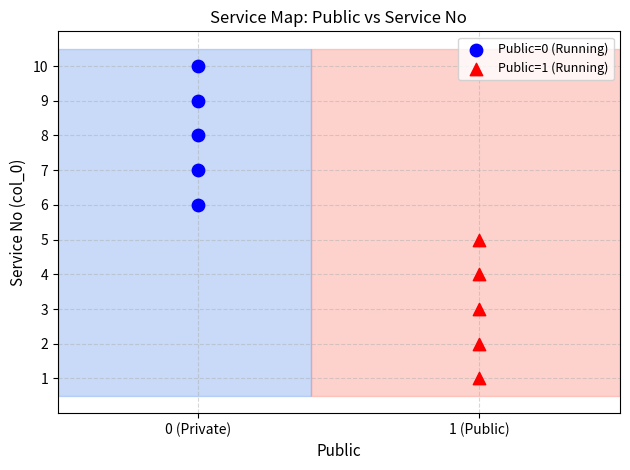

Which series reaches the maximum Y coordinate?

Public=0 (Running)